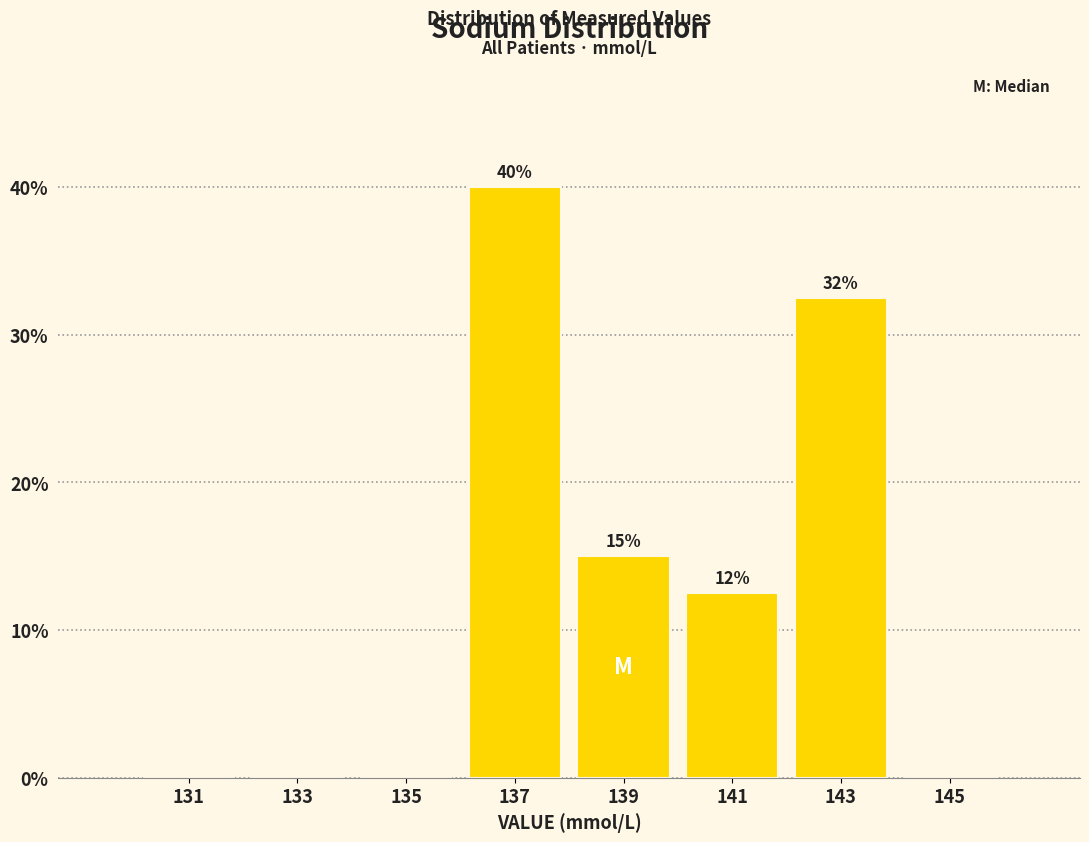

Which range on the x-axis has the tallest bar?

136 to 138